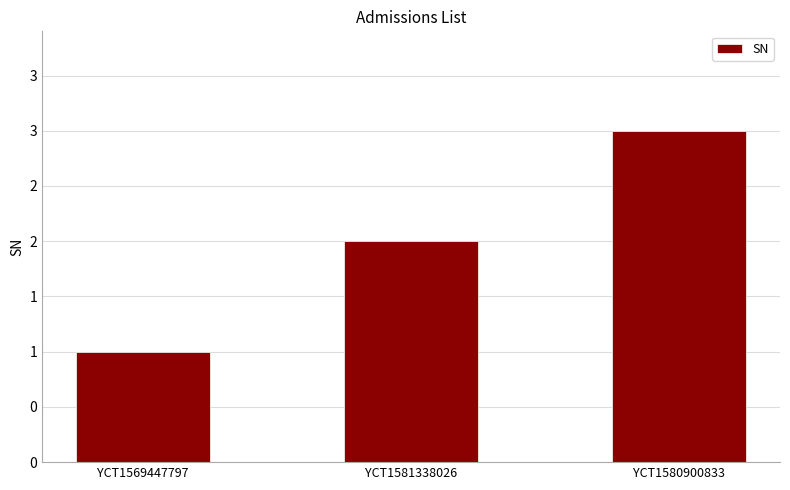

Does the chart contain stacked bars?

No